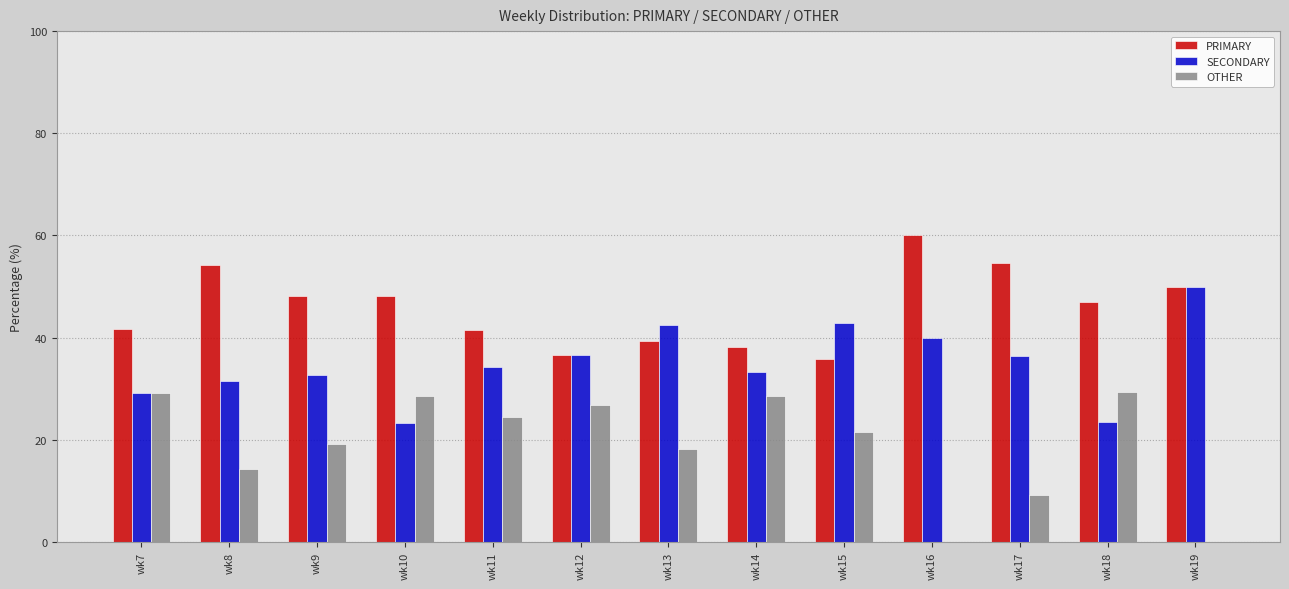

Which series has the widest spread of values?

OTHER